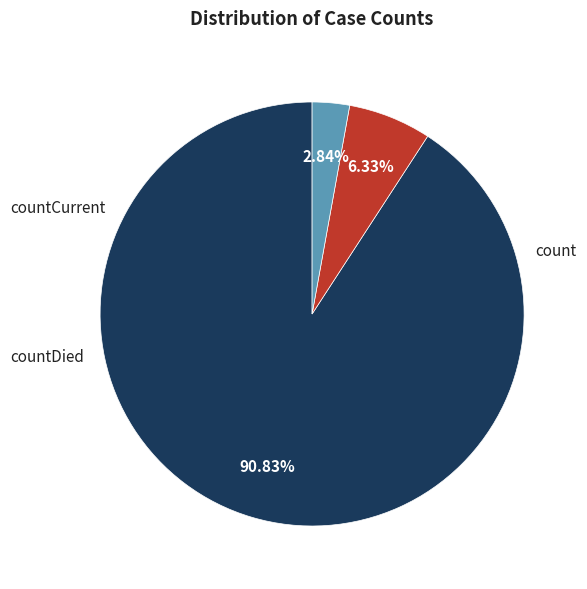

To the nearest percent, what portion does count represent?

91%